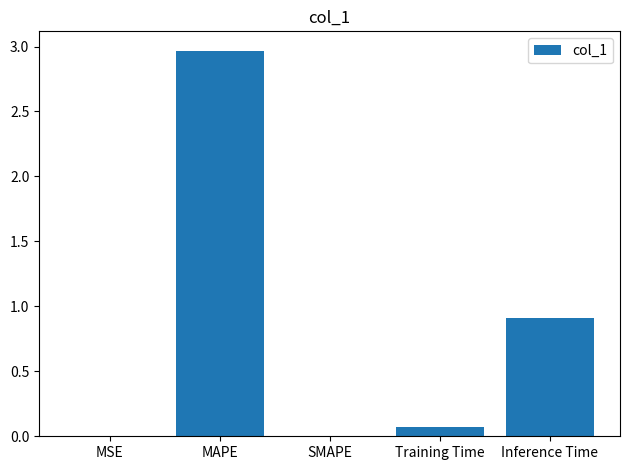

The value at Inference Time is 0.9. True or false?

True